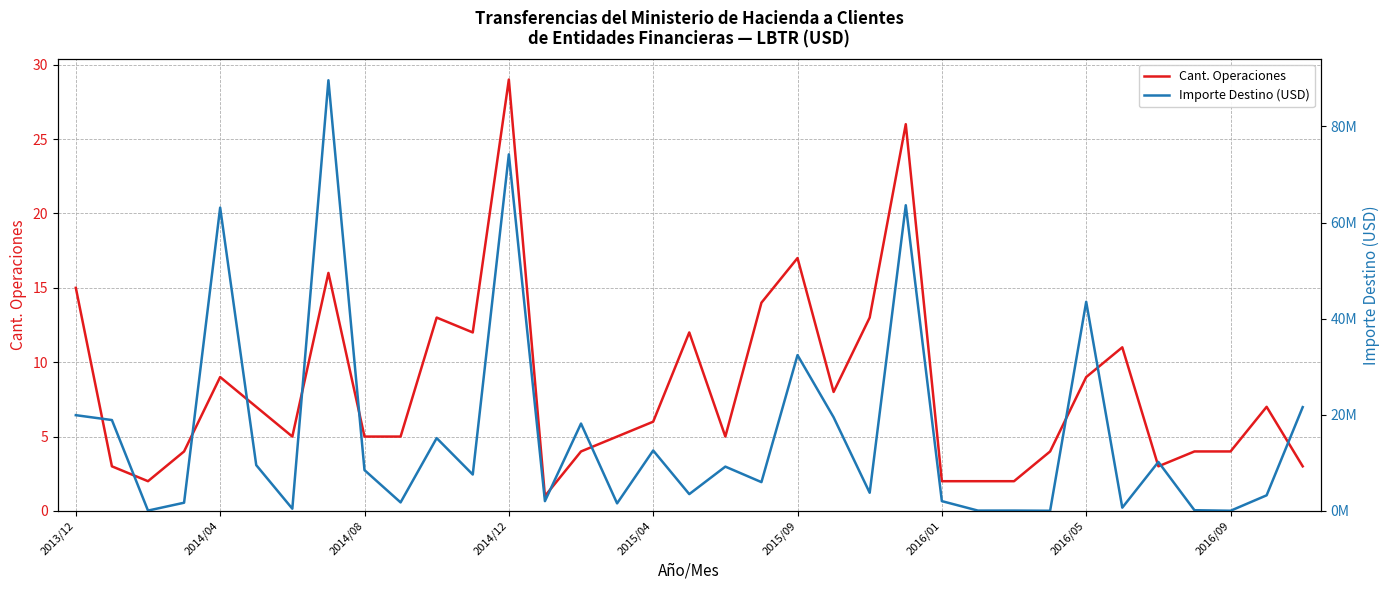

The Importe Destino (USD) series shows 3417254.2 at 11. True or false?

False